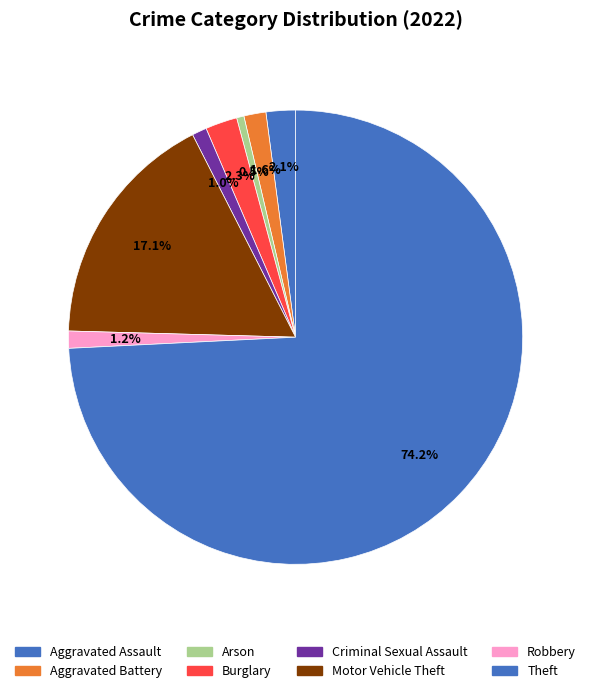

Rank the categories by value from lowest to highest.

Arson, Criminal Sexual Assault, Robbery, Aggravated Battery, Aggravated Assault, Burglary, Motor Vehicle Theft, Theft